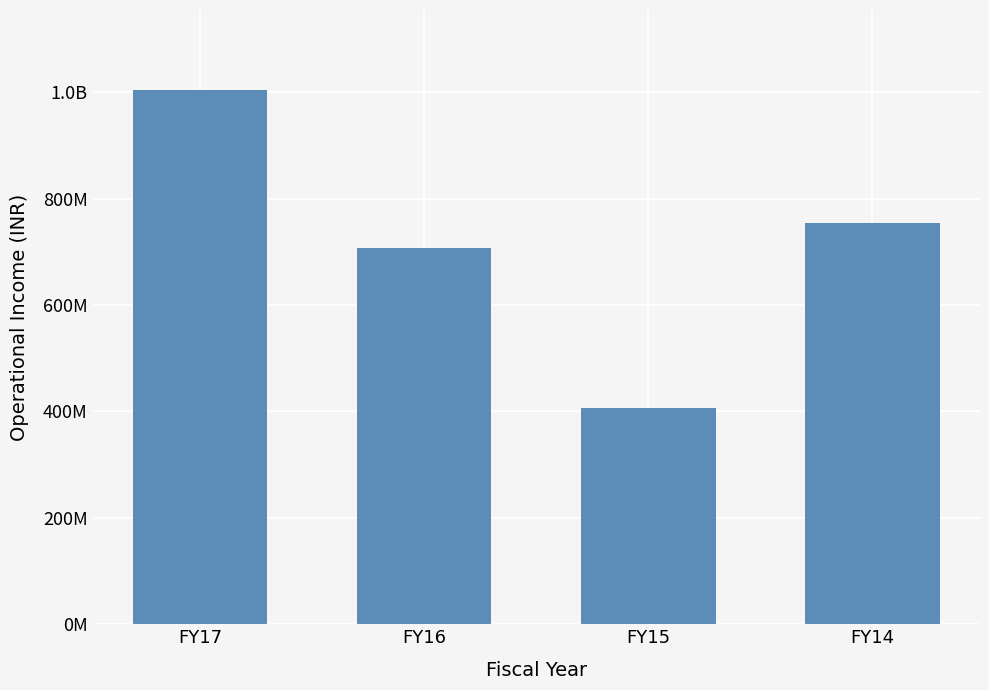

Rank the categories by value from highest to lowest.

FY17, FY14, FY16, FY15